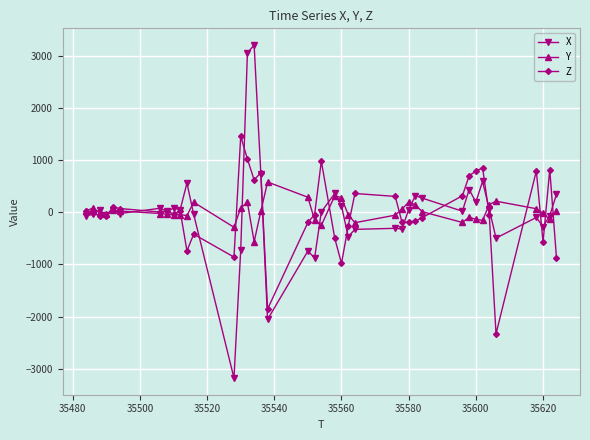

Which series has the widest spread of values?

X